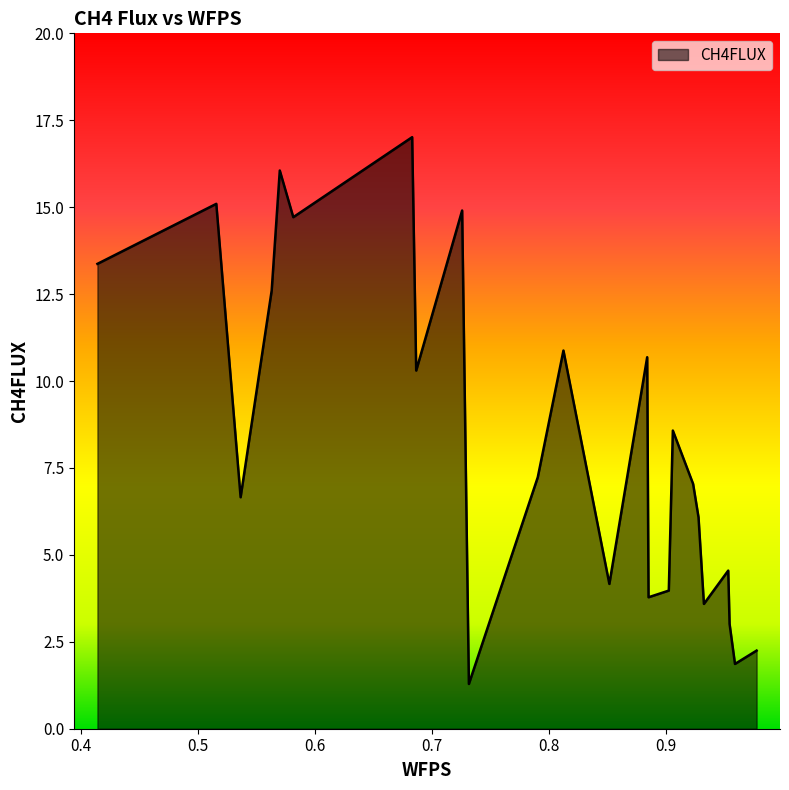

What is the difference between the second highest and minimum values?

14.8